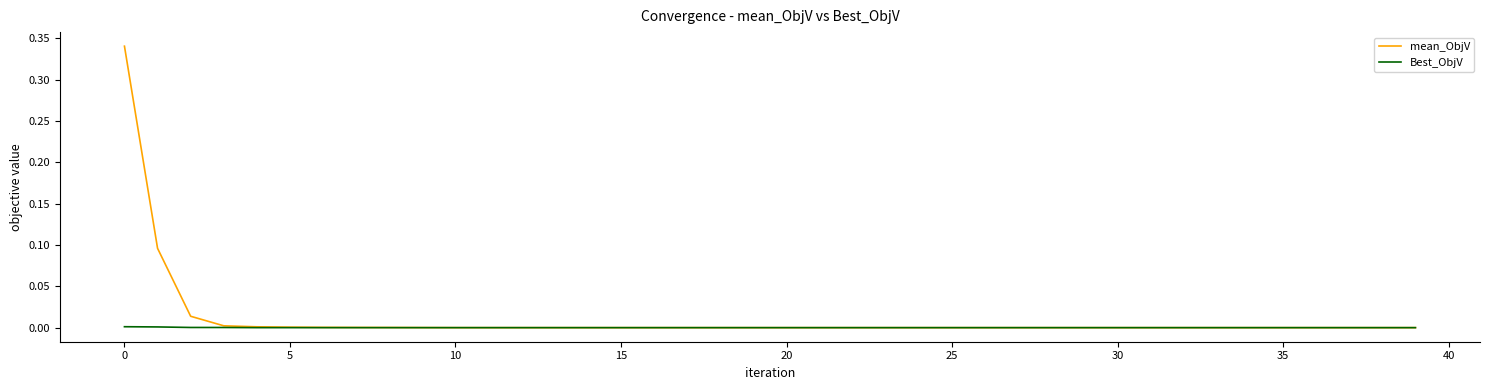

Which series has the widest spread of values?

mean_ObjV